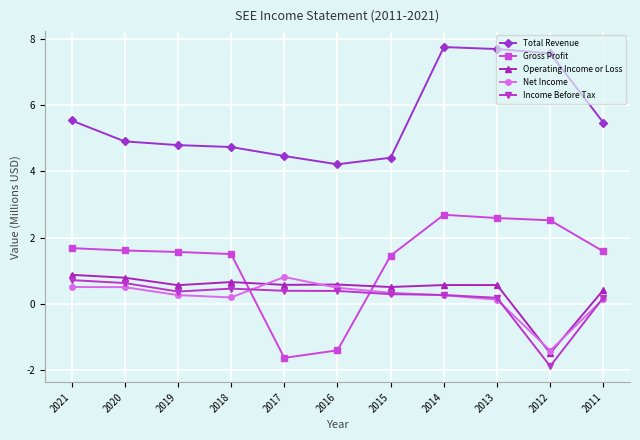

What is the value of the Operating Income or Loss point at the 6th from the left?

0.6